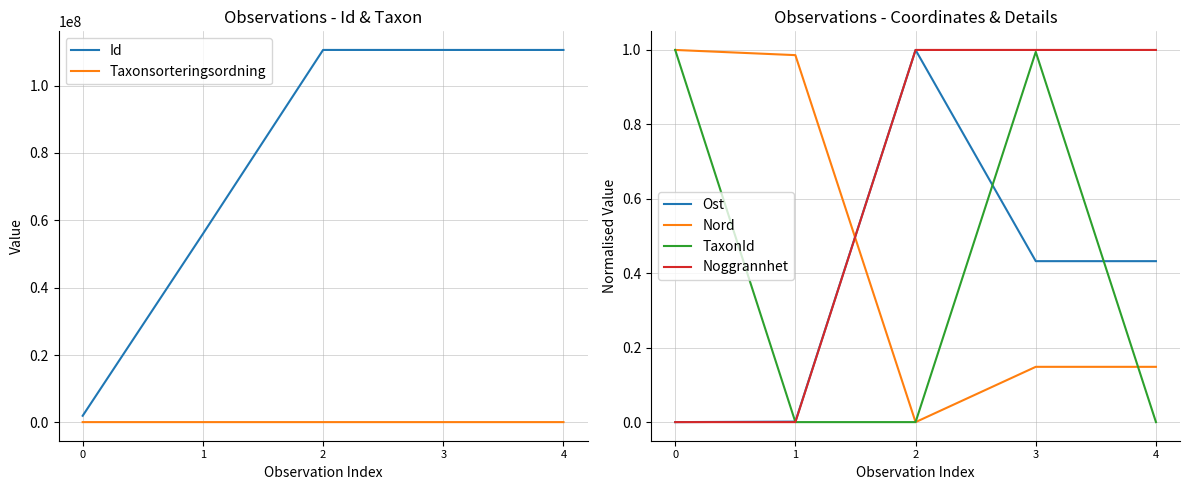

How many lines are shown in the chart?

6